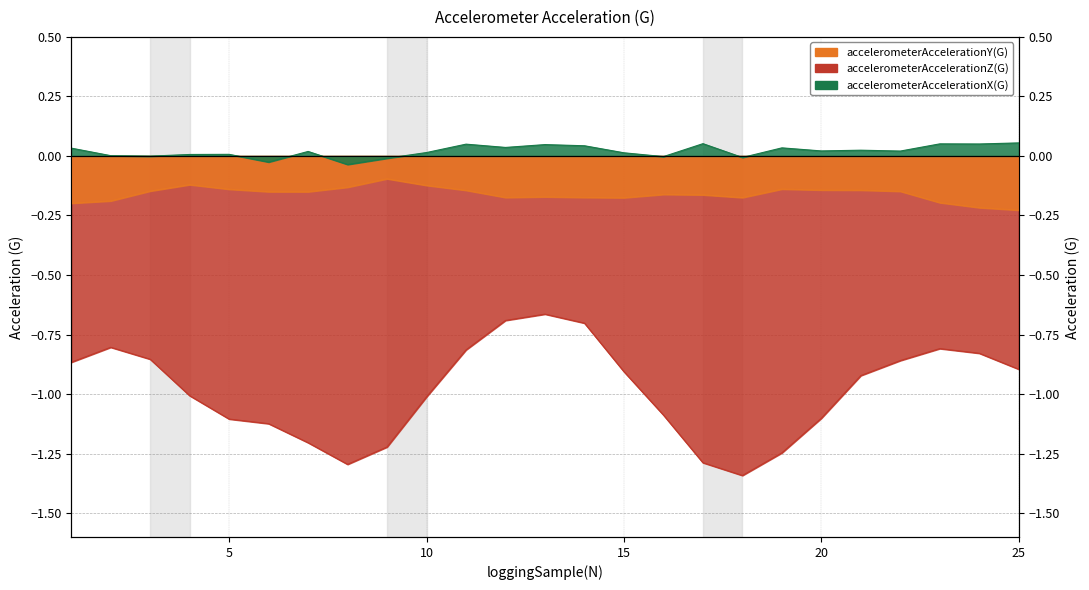

How many series are shown in this chart?

3